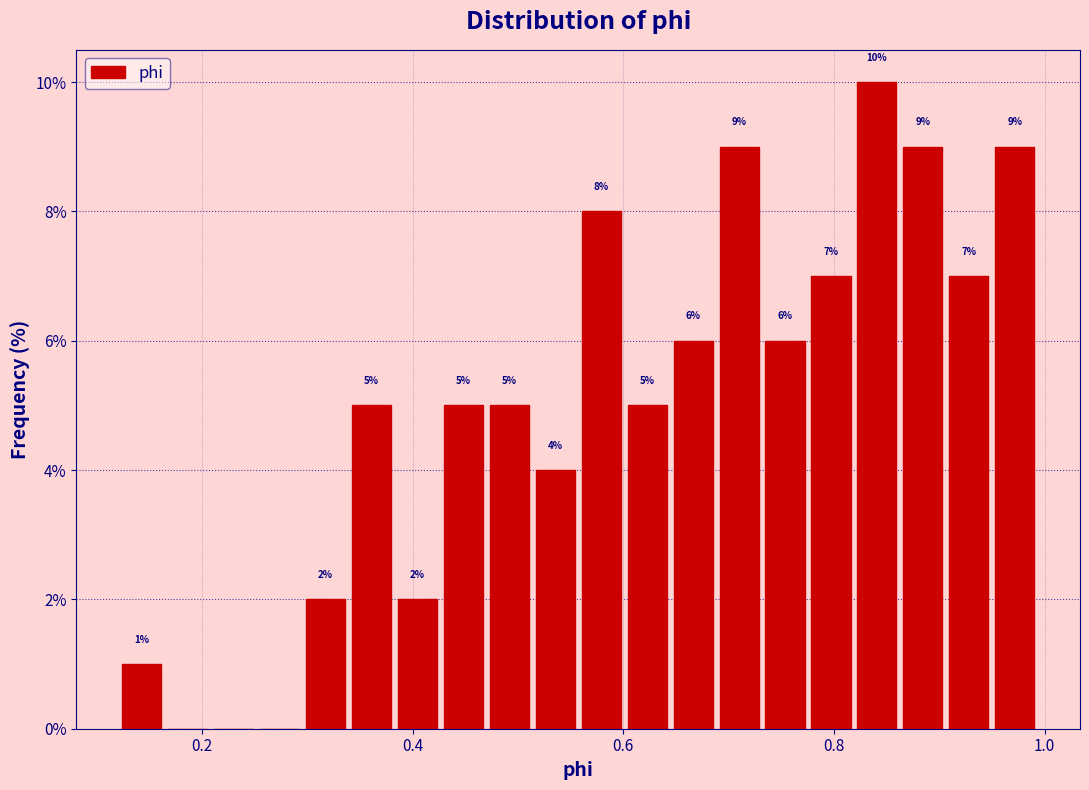

Around what value on the x-axis is the tallest bar? Give the approximate position of its centre, as read against the axis.

0.84